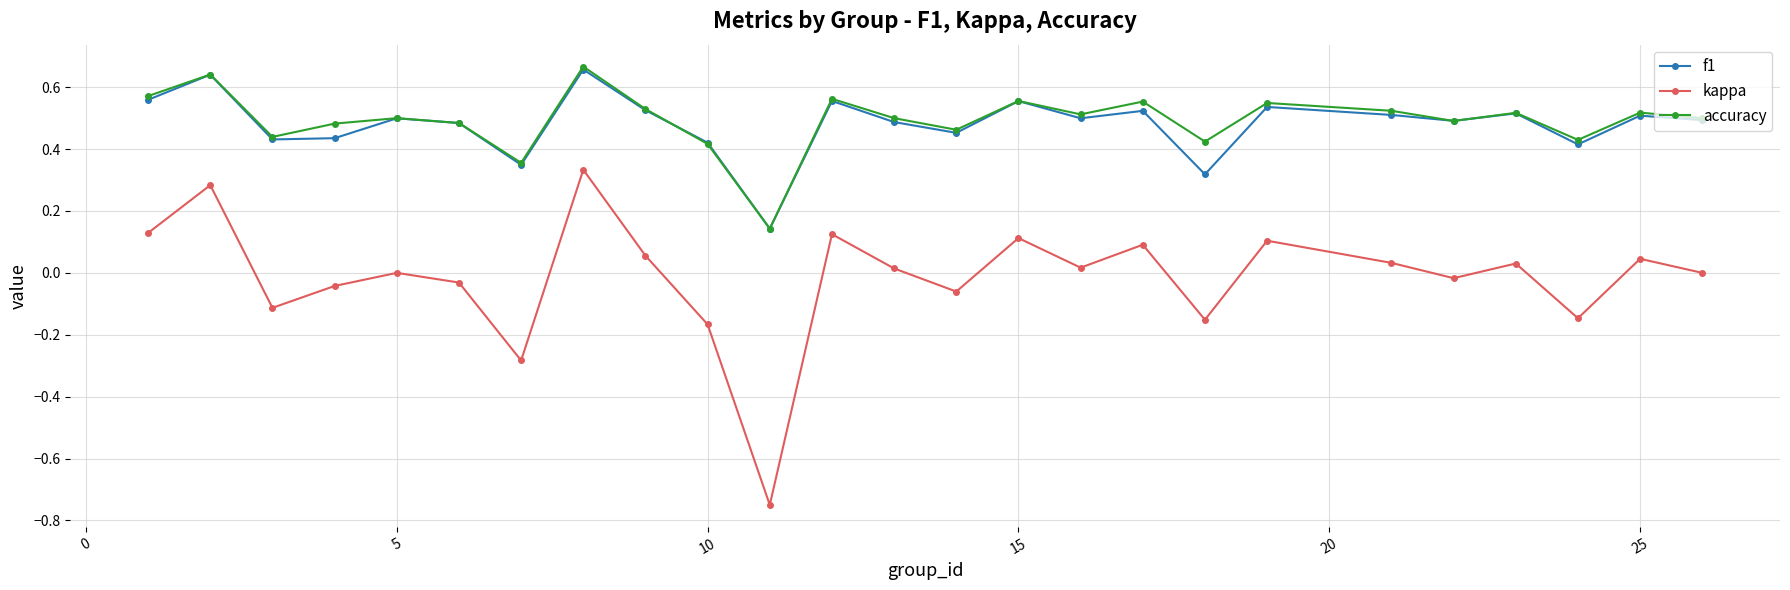

How many f1 values are between 0 and 1?

25